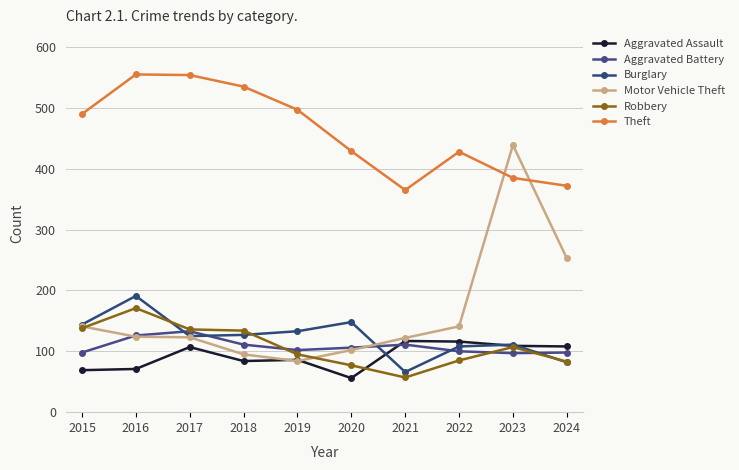

How many lines are shown in the chart?

6